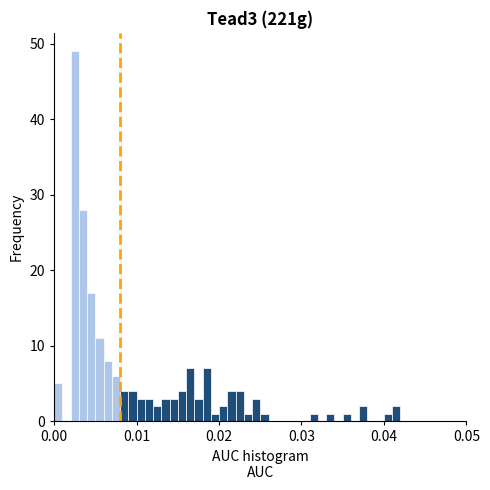

Read against the x-axis, roughly where is the centre of the tallest bar?

0.003